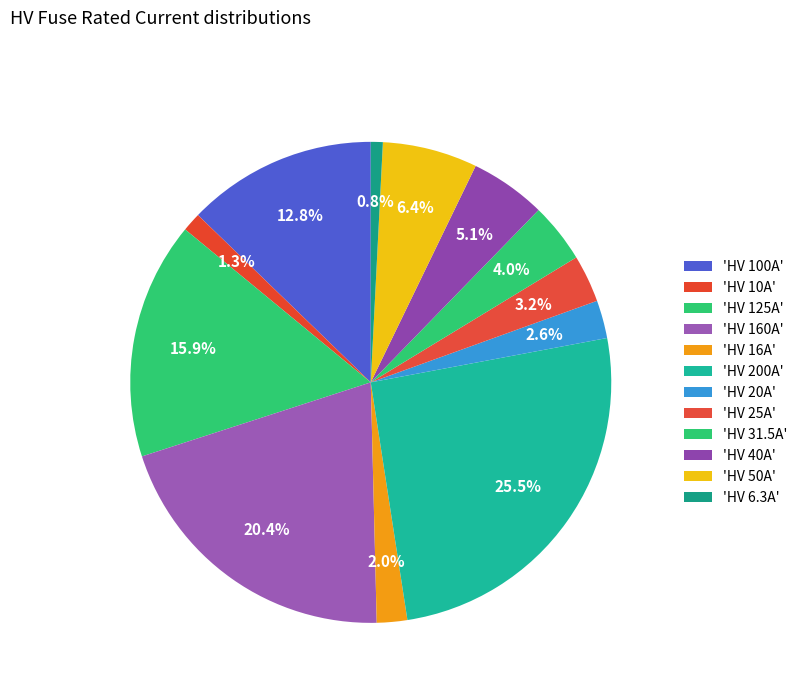

Which category has the smallest portion of the pie?

HV 6.3A